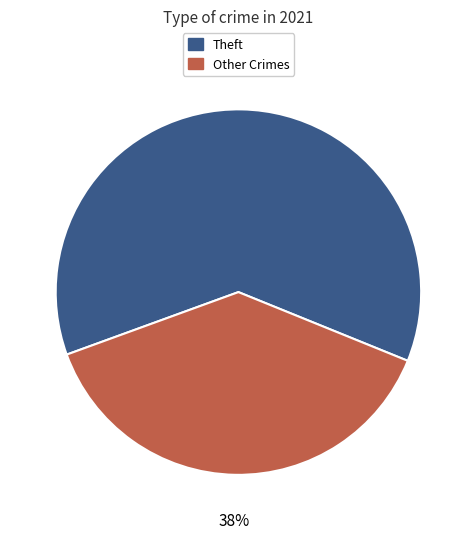

Is there any slice that represents more than half of the pie?

Yes